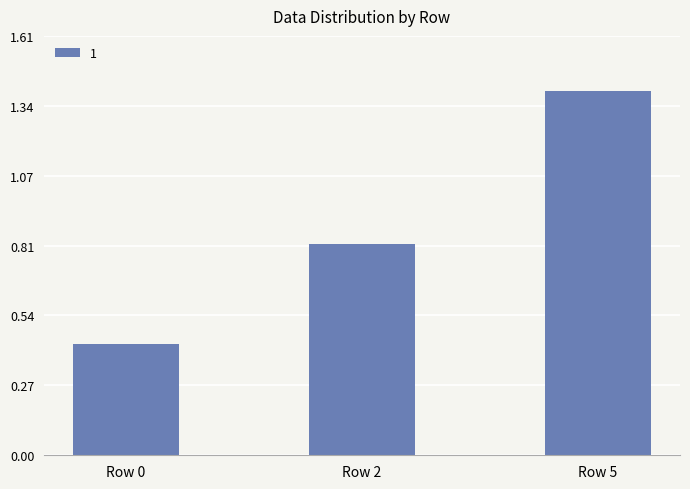

What is the value of the 3rd bar from the left?

1.4